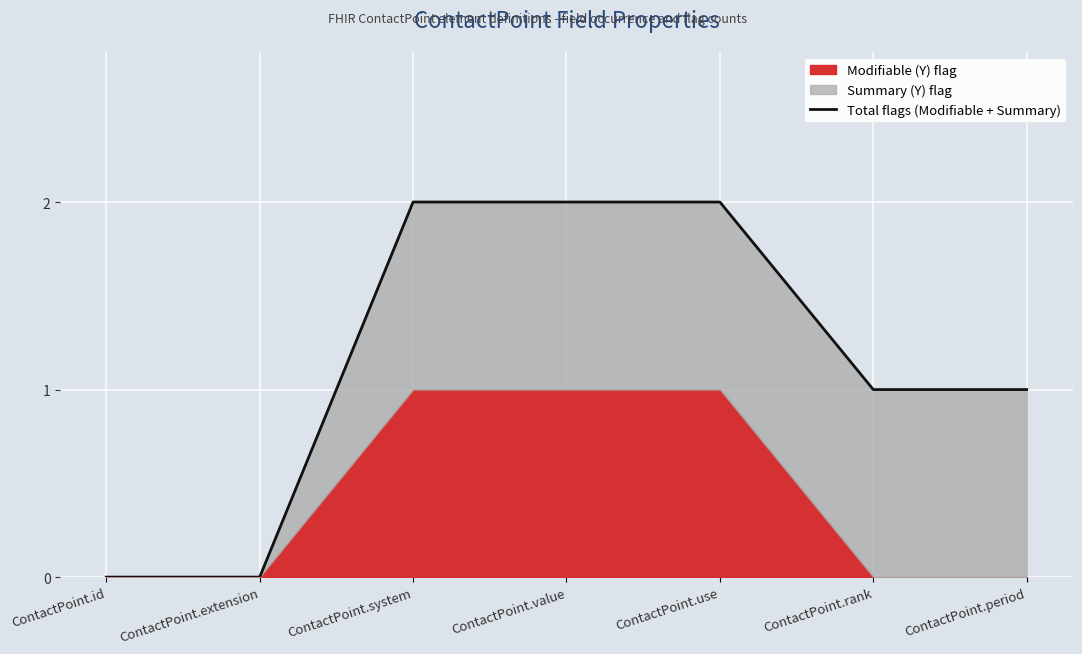

What is the approximate value at ContactPoint.rank?

1